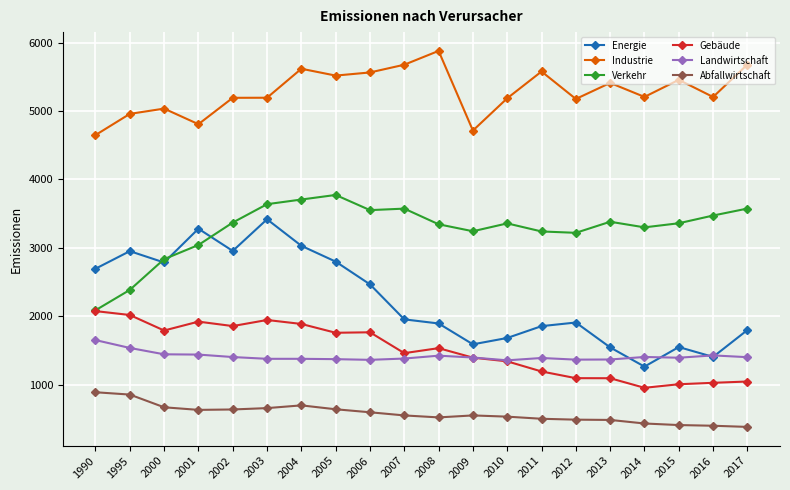

What is the total value across all series at 2016?

12930